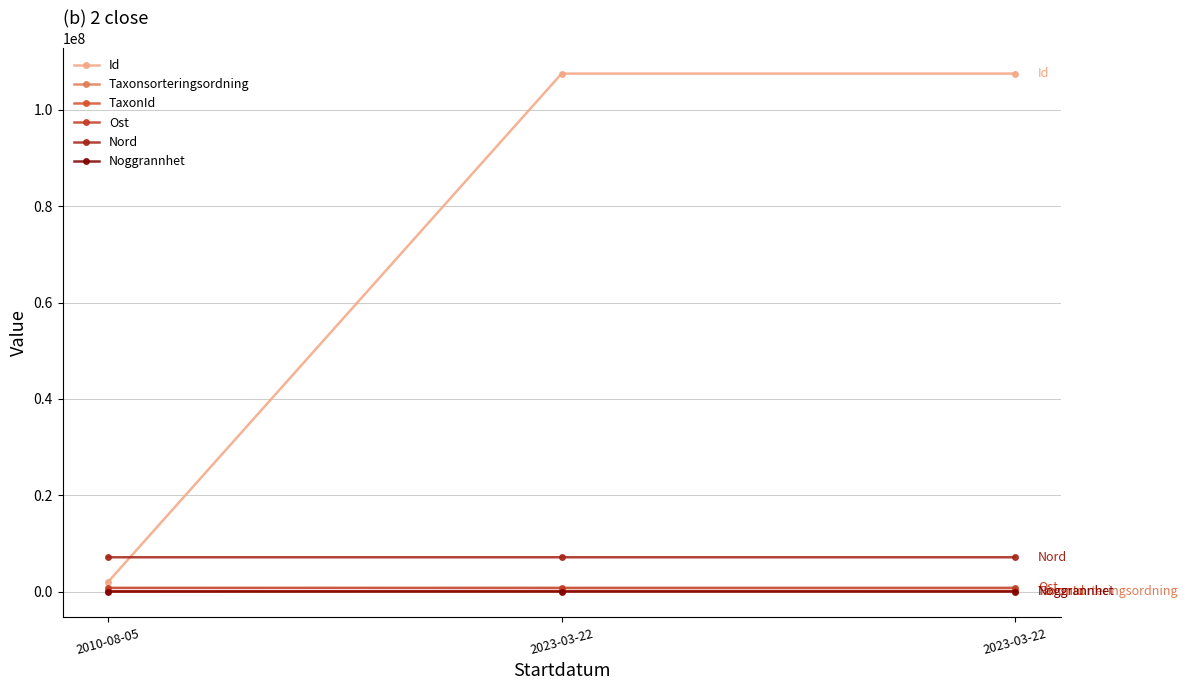

Is this an area chart (filled region under the line)?

No